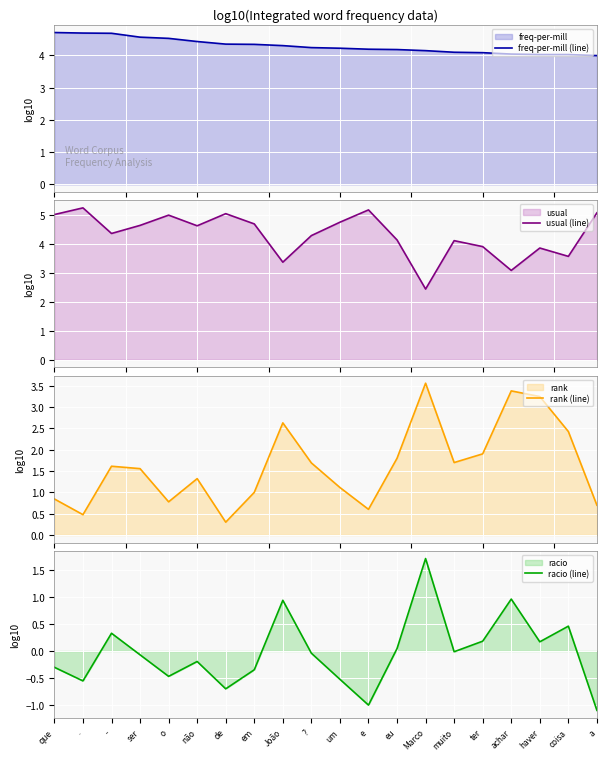

At which label does usual (line) first exceed 4?

que